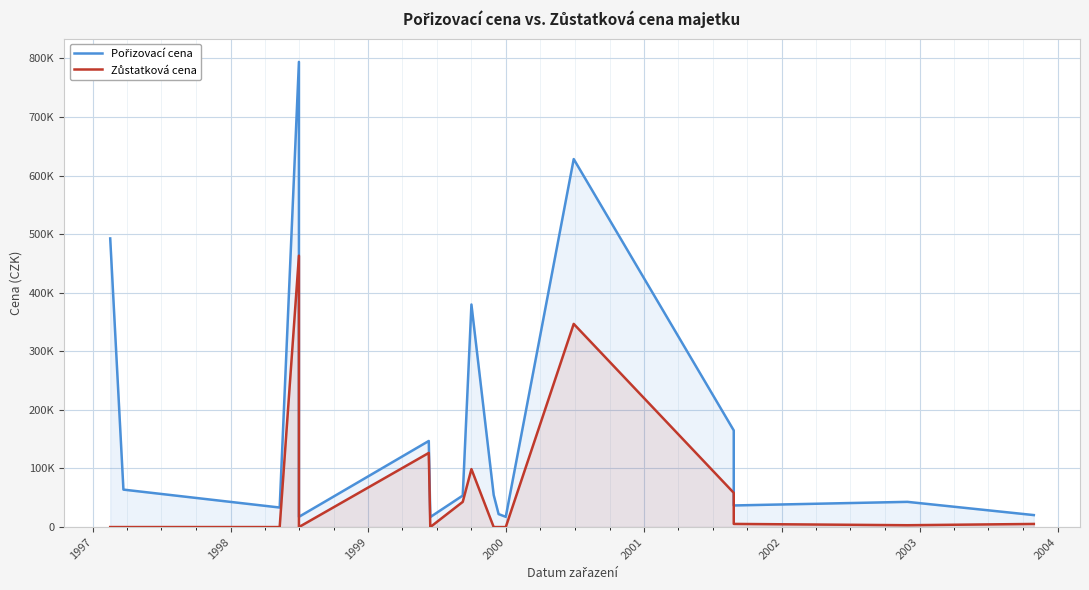

Does the chart display data point markers on the line(s)?

No